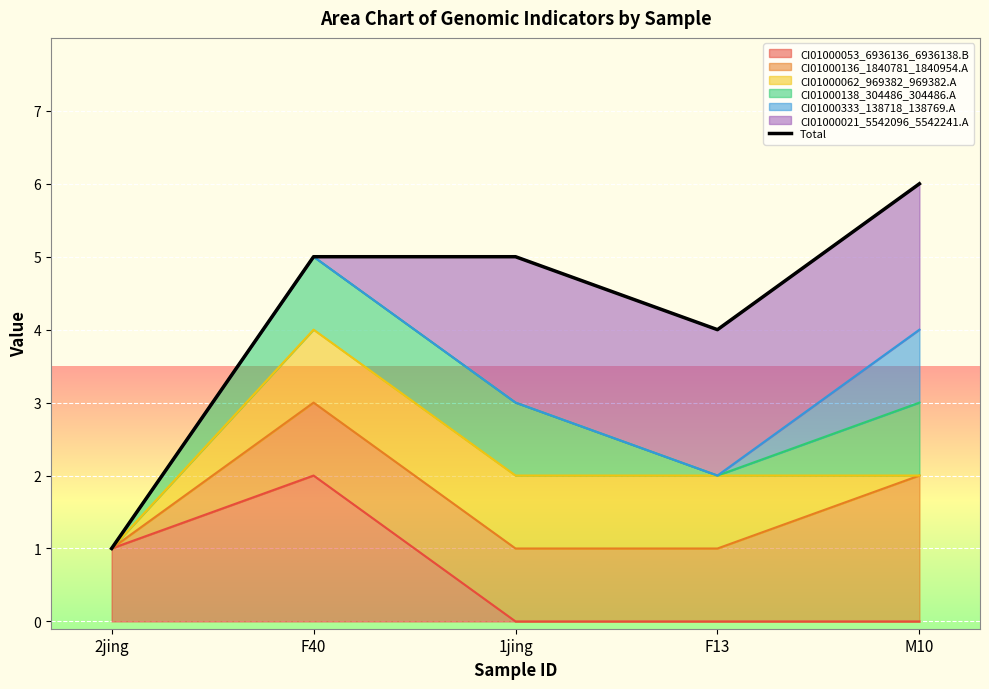

Where is the data nearest to the value 3?

F13